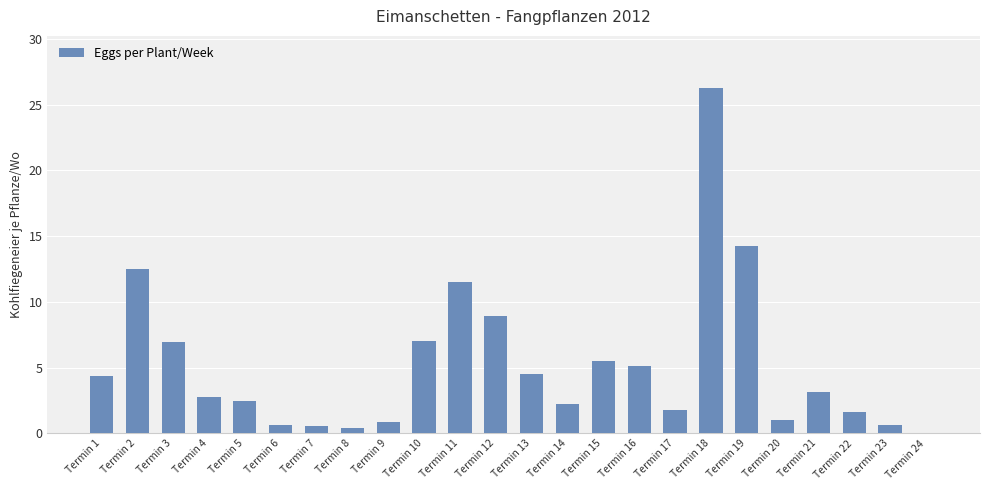

What value does the data have at Termin 15?

5.5